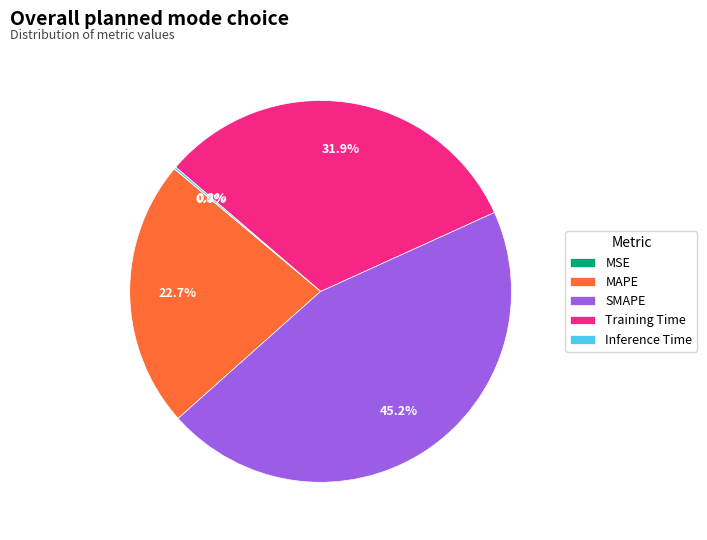

To the nearest percent, what is the difference between the MAPE and Training Time slice percentages?

9%